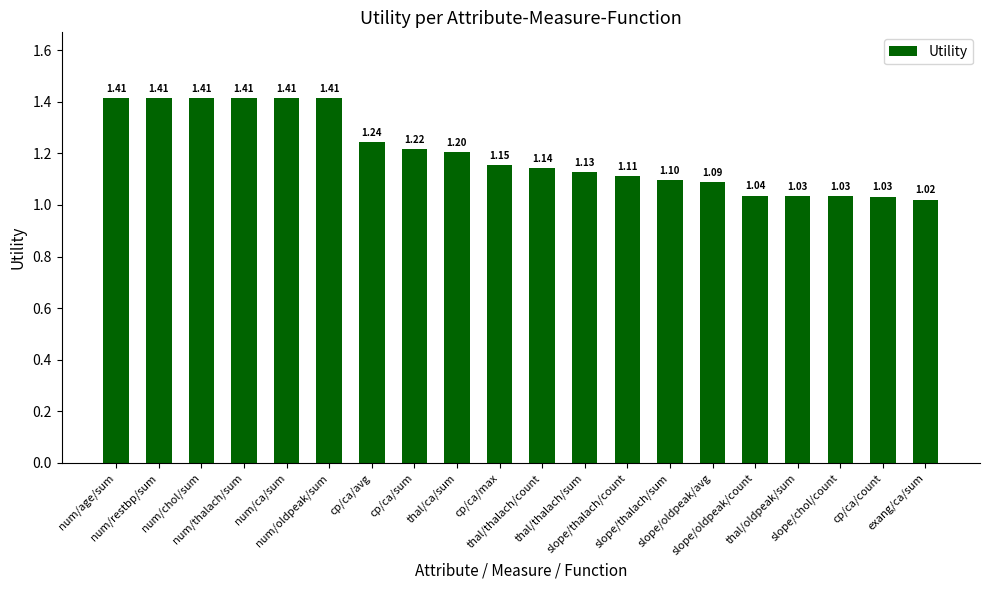

Which label corresponds to the smallest value in the chart?

exang/ca/sum